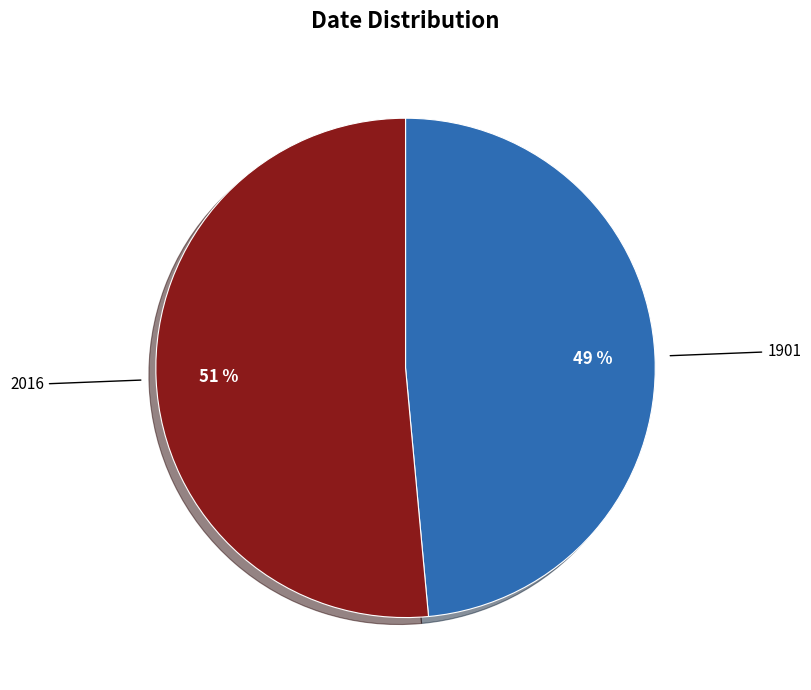

Is there any slice that represents more than half of the pie?

Yes